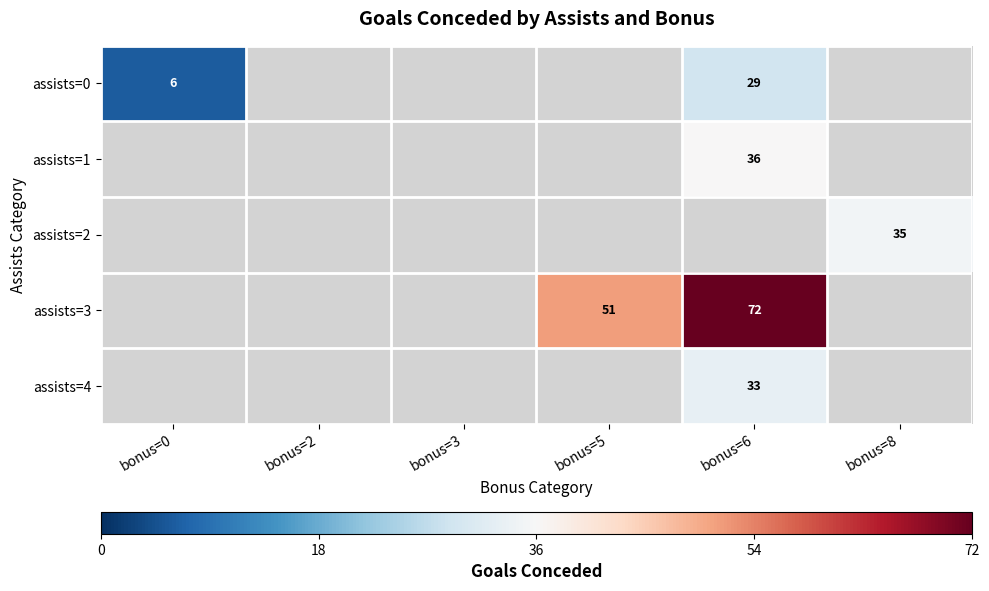

What is the maximum value shown in the chart?

72.0